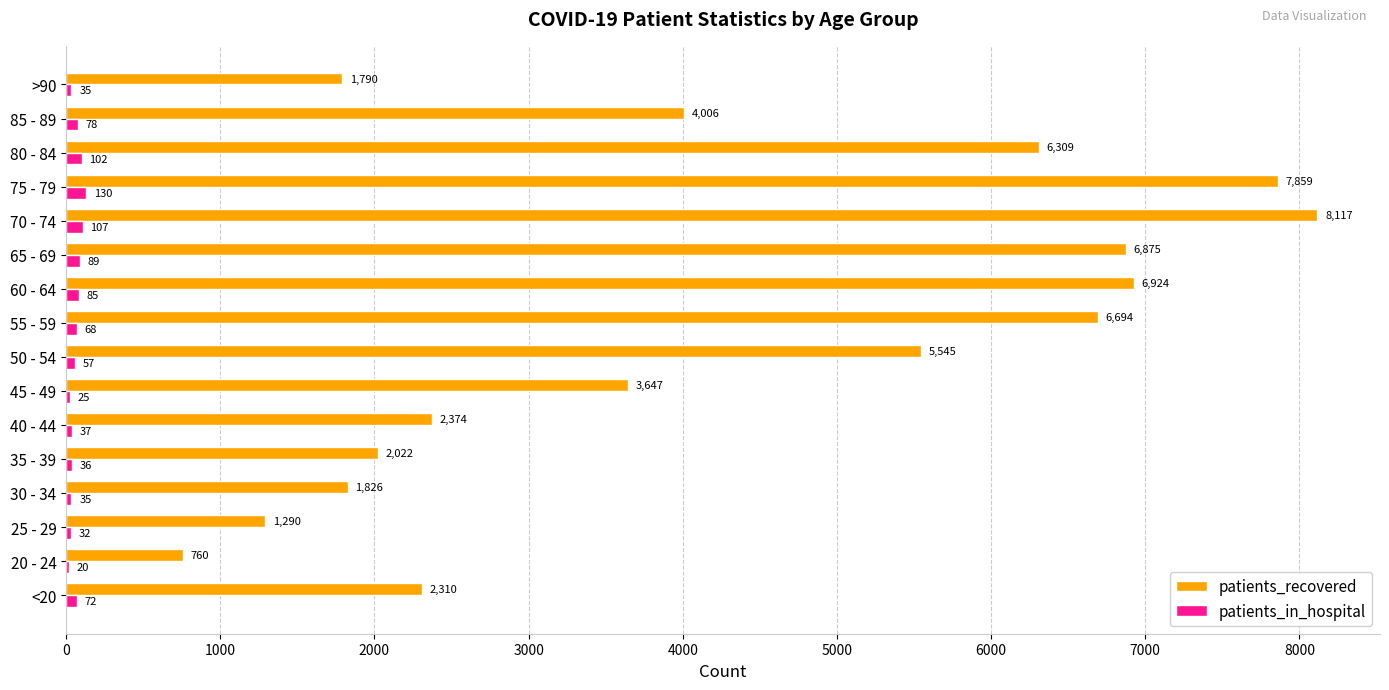

At which category is the sum across all series the highest?

70 - 74